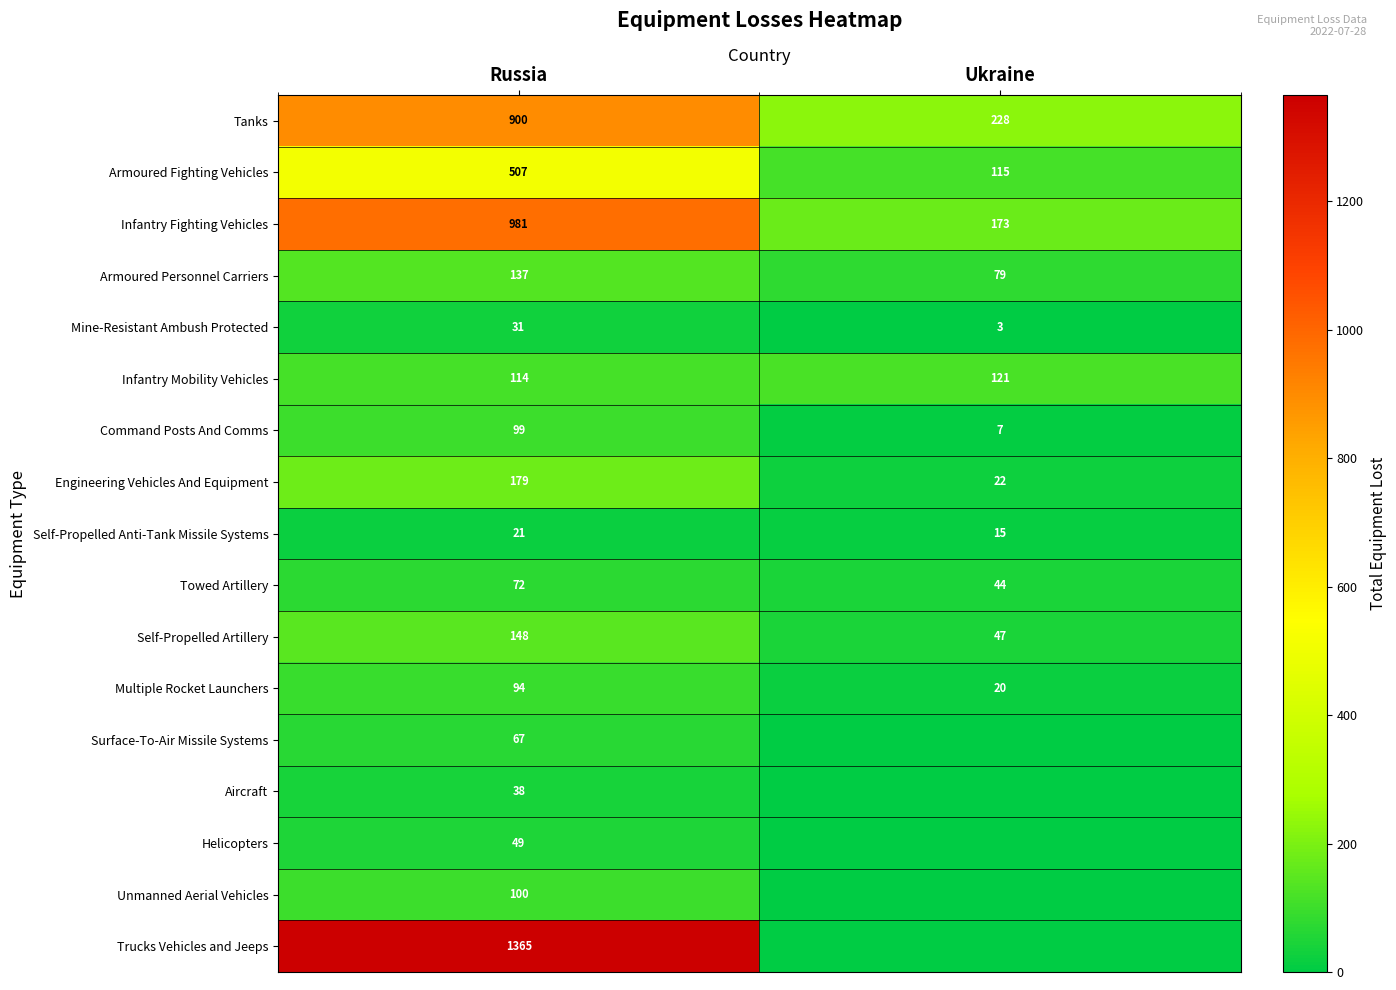

The Infantry Mobility Vehicles series shows 160 at Russia. True or false?

False